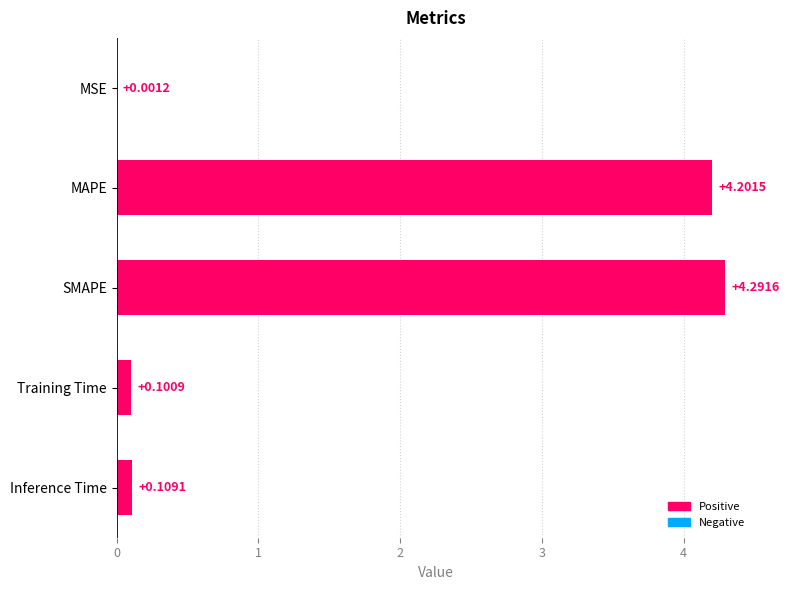

Where is the data nearest to the value 2?

Inference Time